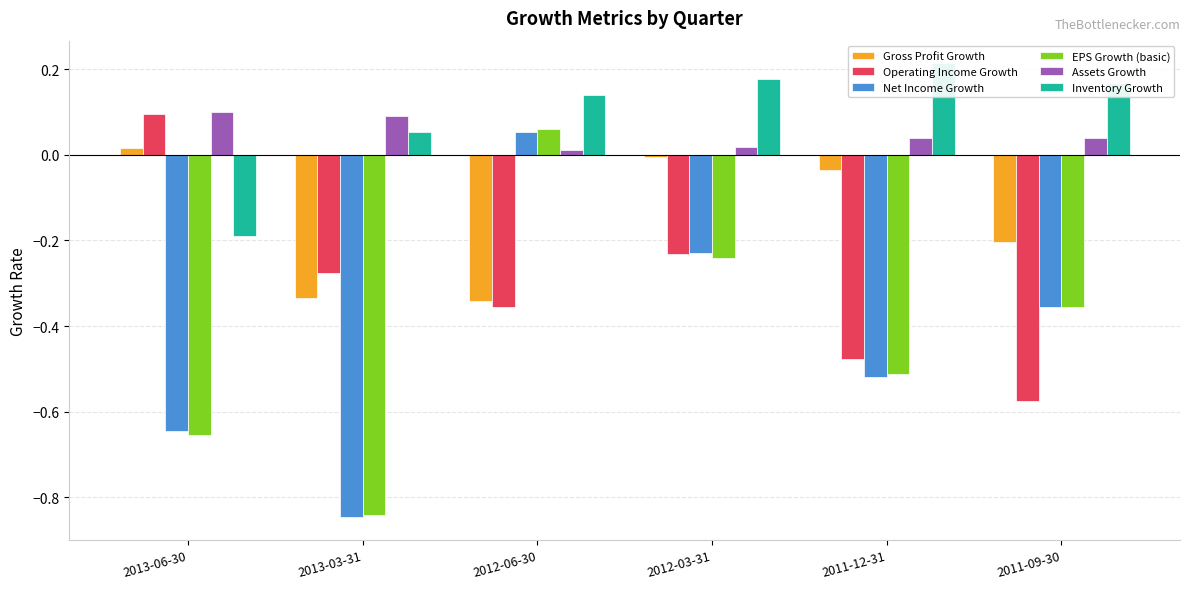

The value of Gross Profit Growth at 2012-03-31 is -0.0. True or false?

True